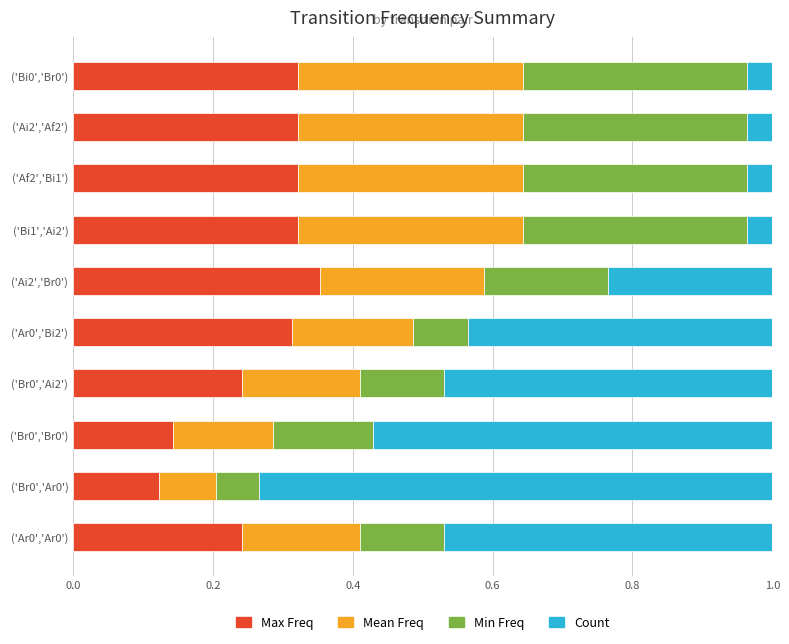

How many Max Freq values are between 0 and 1?

10